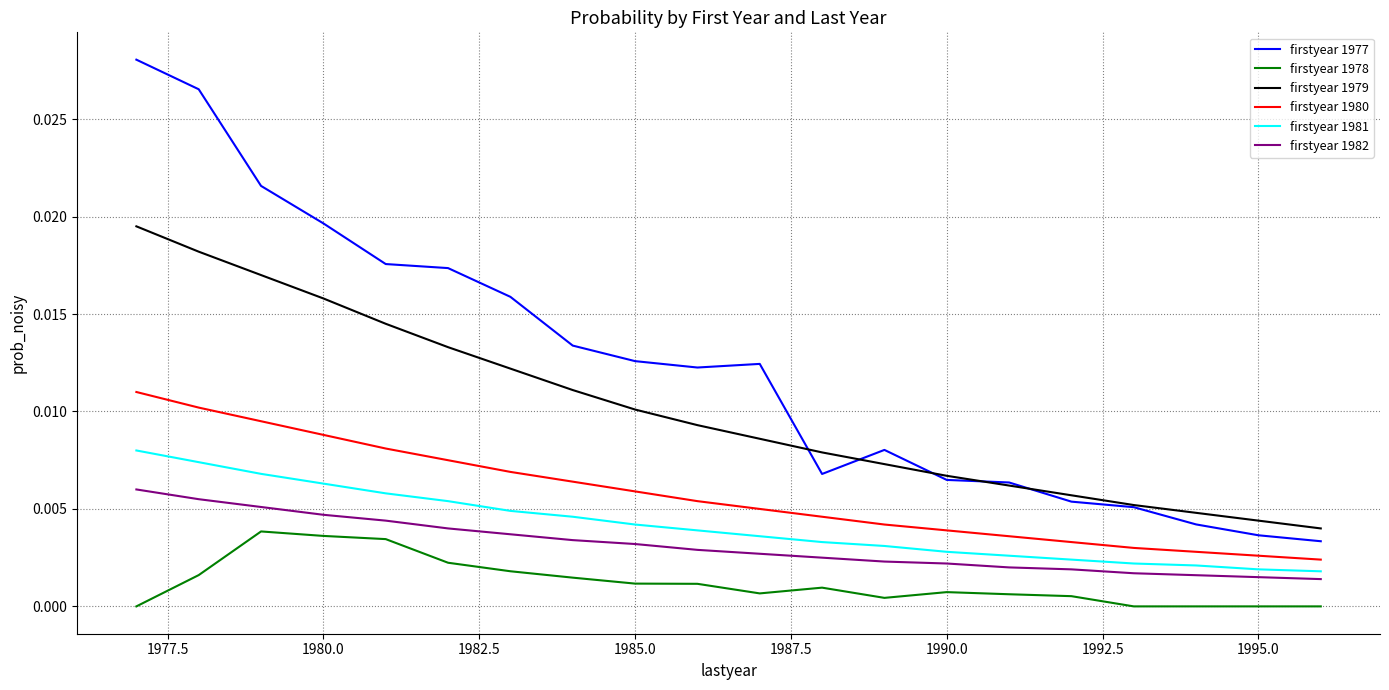

Which series has the widest spread of values?

firstyear 1977